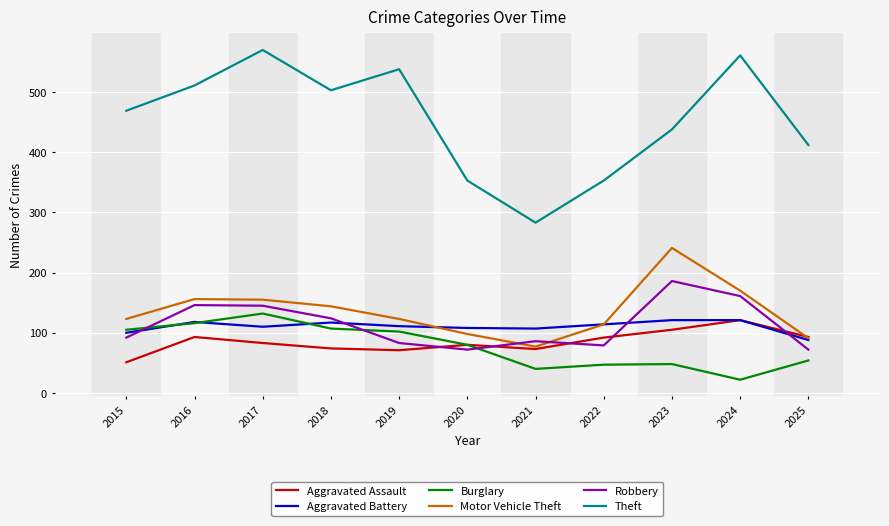

Which series has the widest spread of values?

Theft